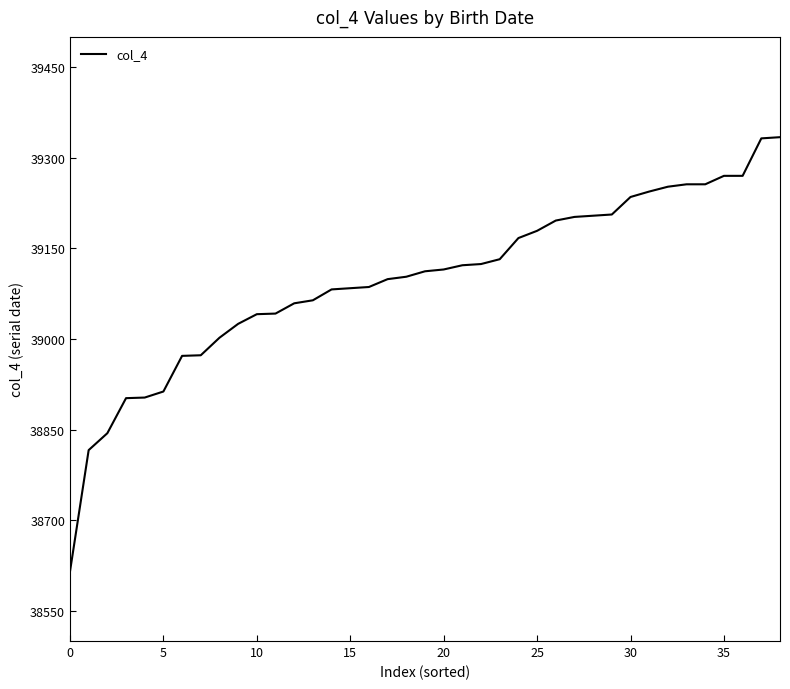

What is the difference between the maximum and minimum values?

719